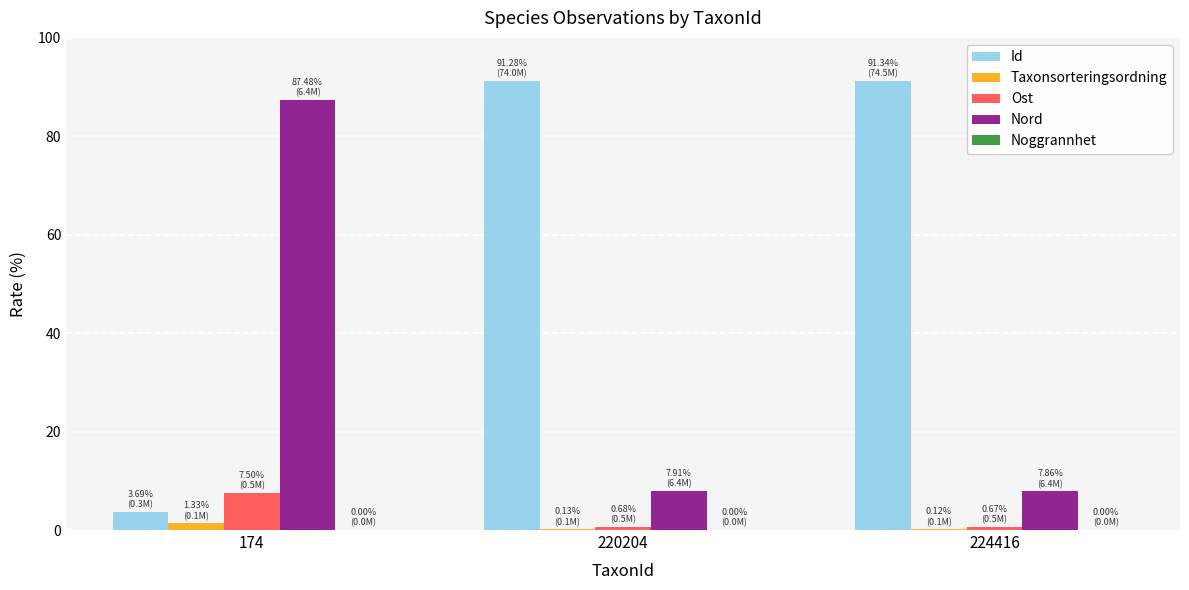

What is the maximum value shown in the chart?

91.3